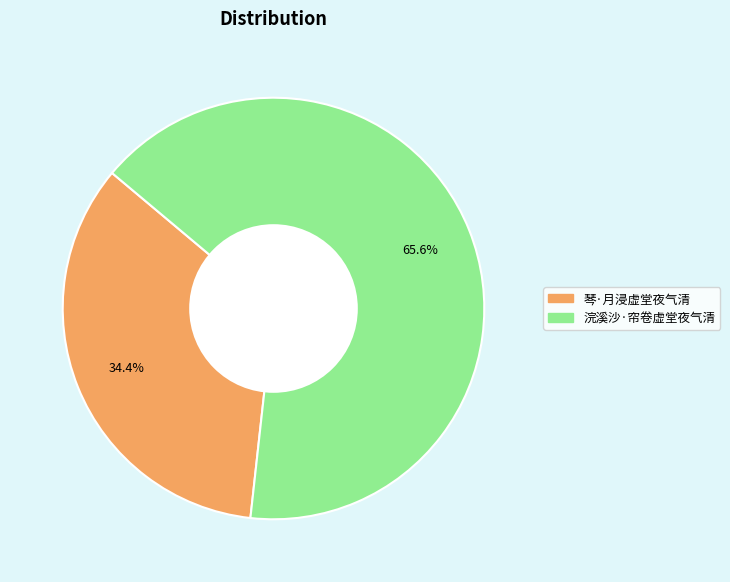

Which category has the biggest portion of the pie?

浣溪沙·帘卷虚堂夜气清